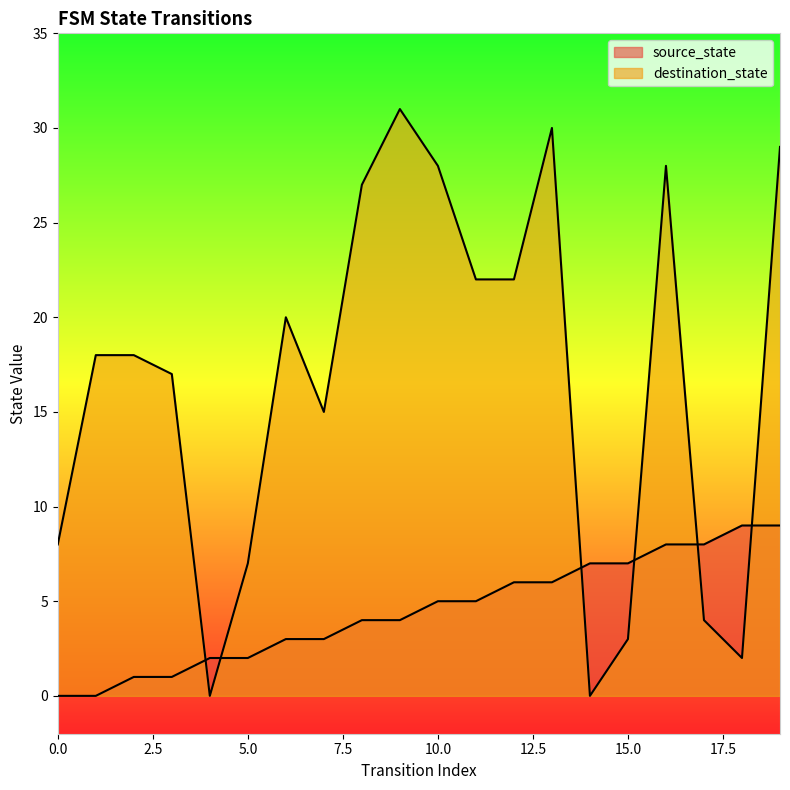

How many positive values does the source_state series have?

18